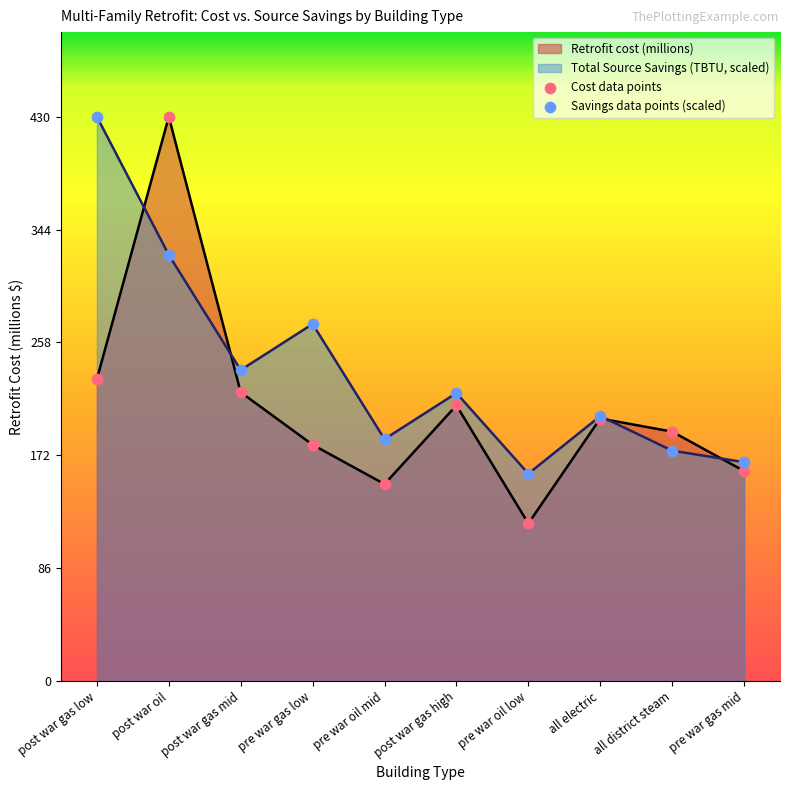

At how many categories does at least one series exceed 332?

2